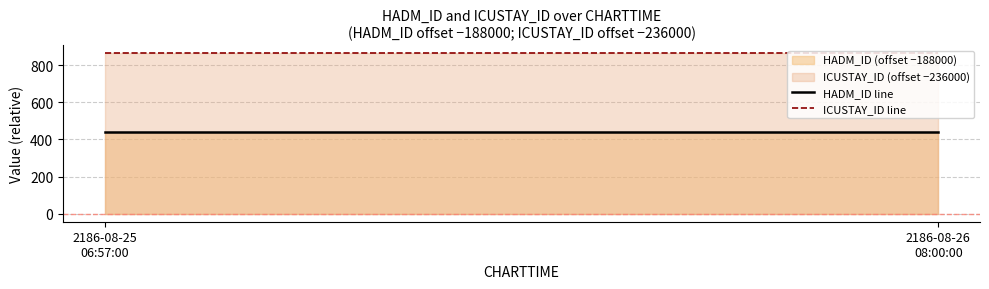

What is the total value across all series at 2186-08-25
06:57:00?

1306